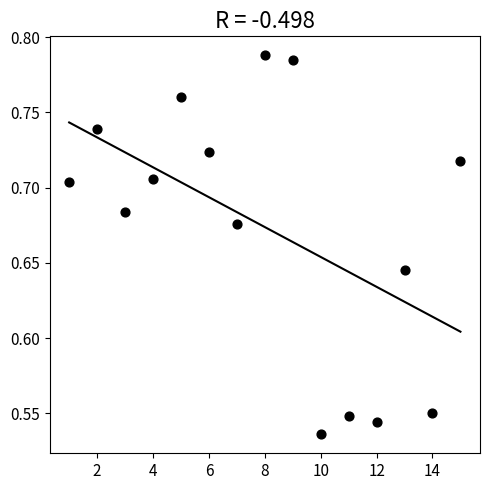

What is the range of Y values (max minus min)?

0.3